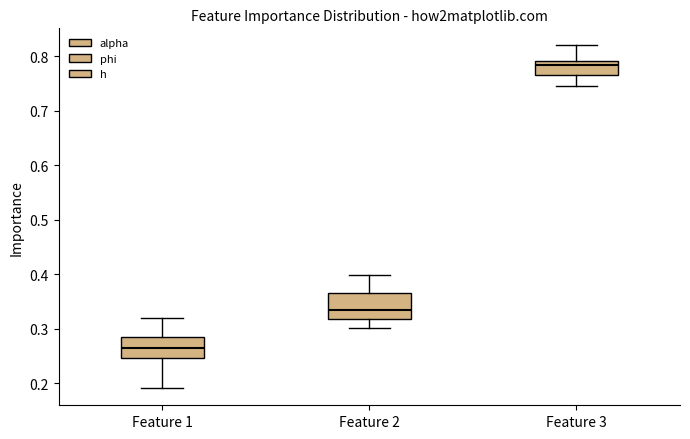

Which box's median line is the lowest?

Feature 1